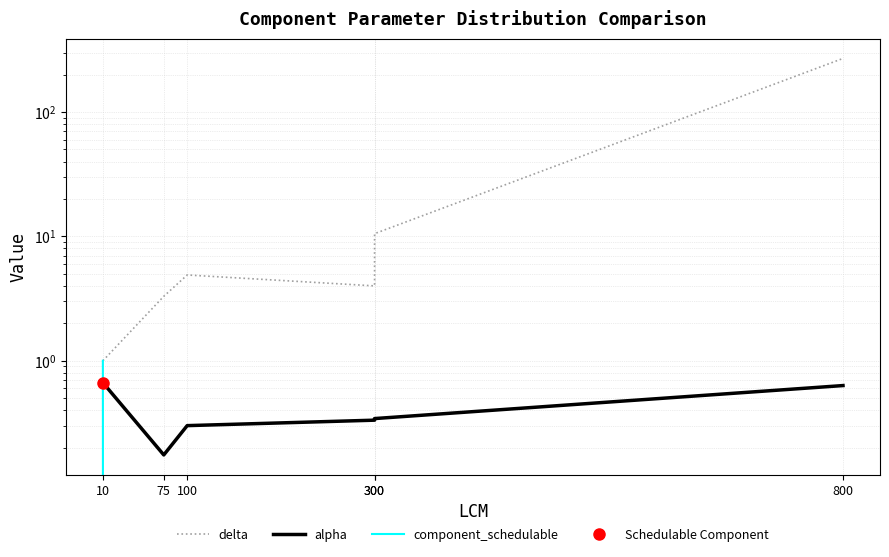

True or false: component_schedulable has more than 0 interior local peaks.

False